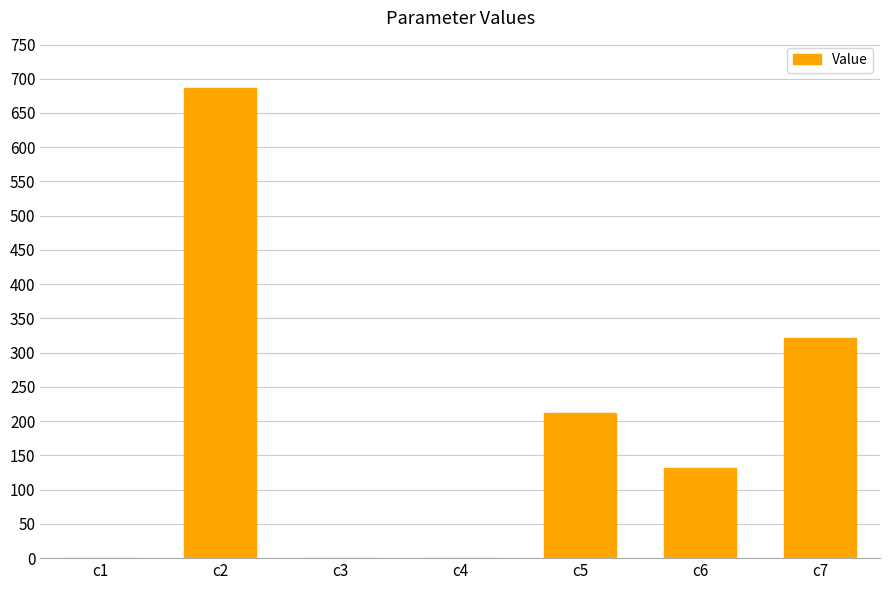

What is the change in value from c4 to c5?

+211.2